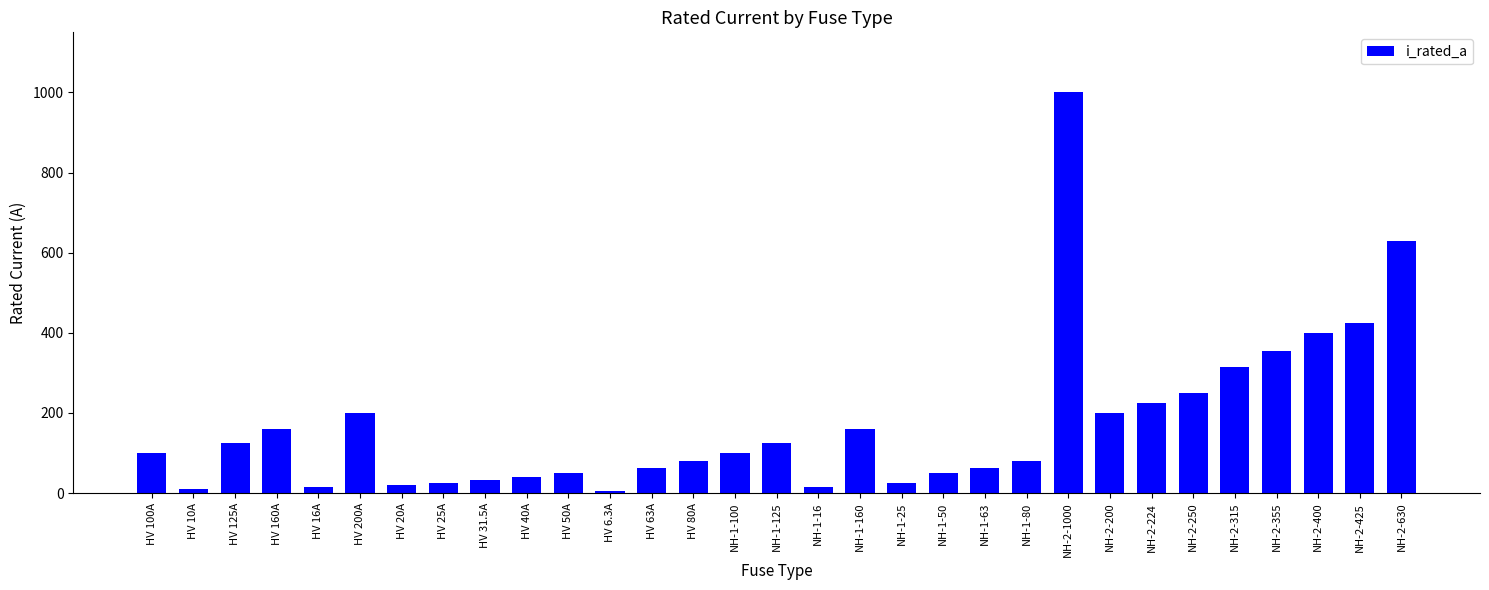

At which label is the value closest to 503?

NH-2-425